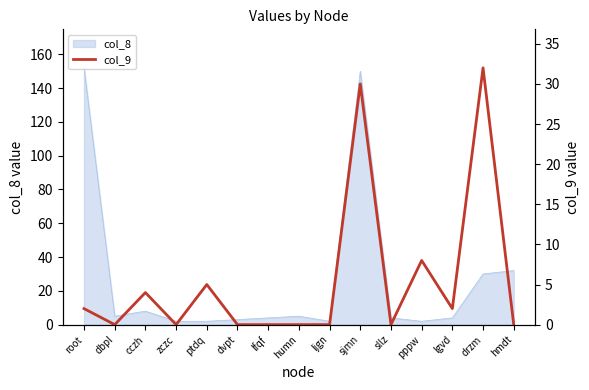

What is the label of the 11th point from the left?

sllz